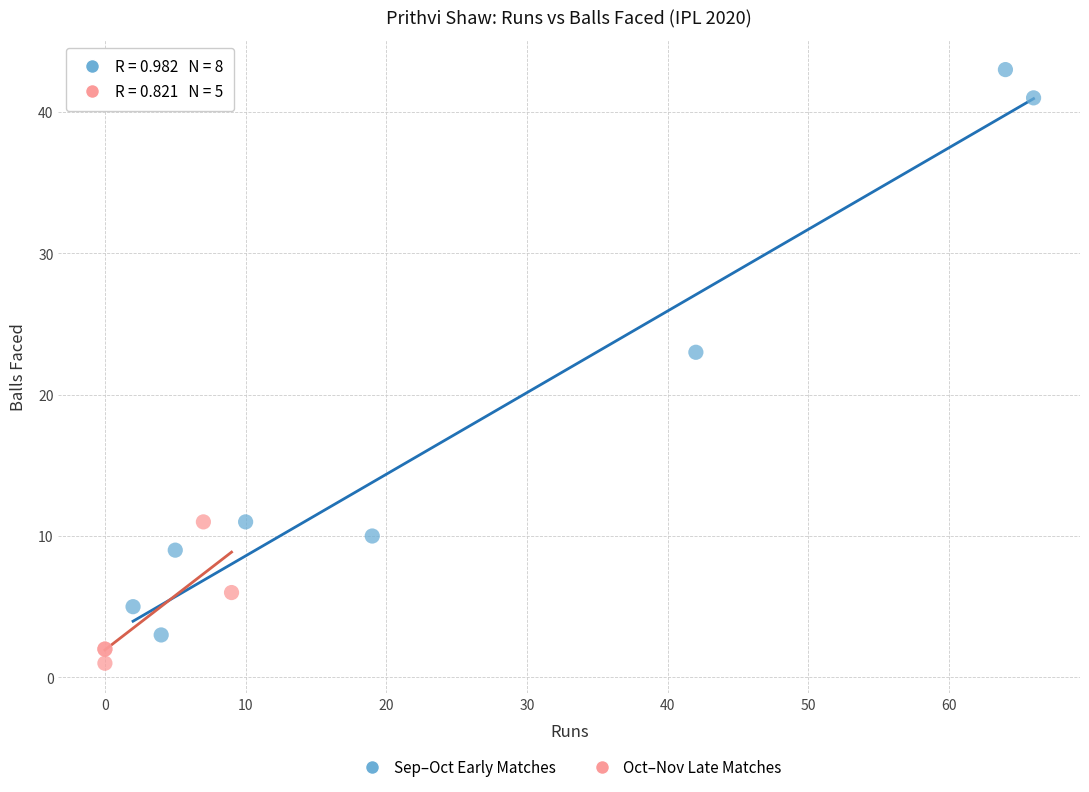

Which series has the largest Y range (max minus min)?

Sep–Oct Early Matches